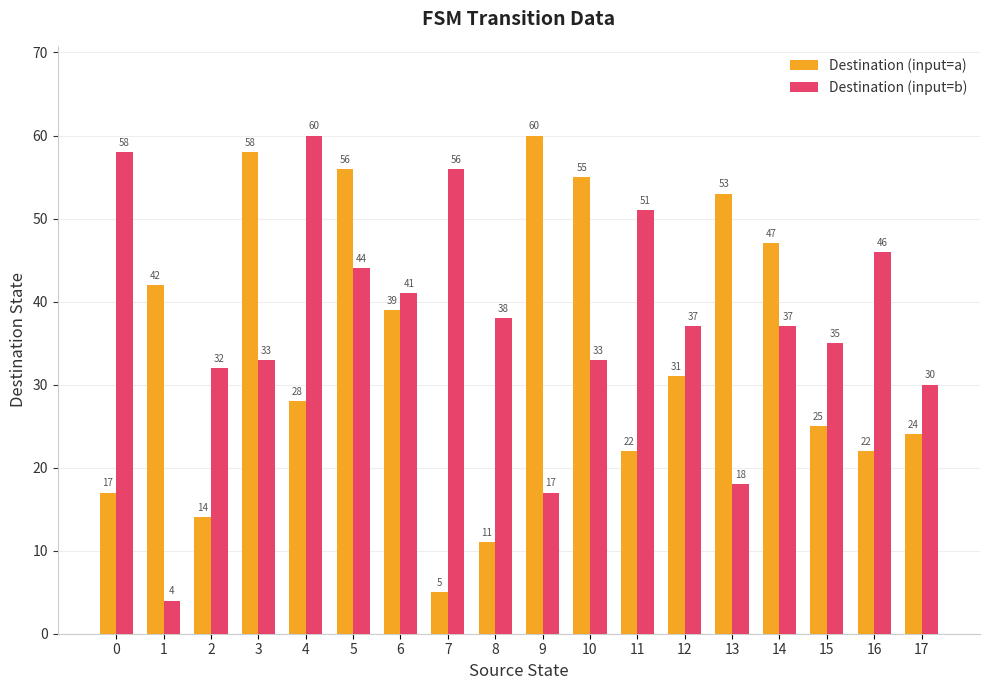

Read the Destination (input=a) value at 11, to the nearest 5.

20